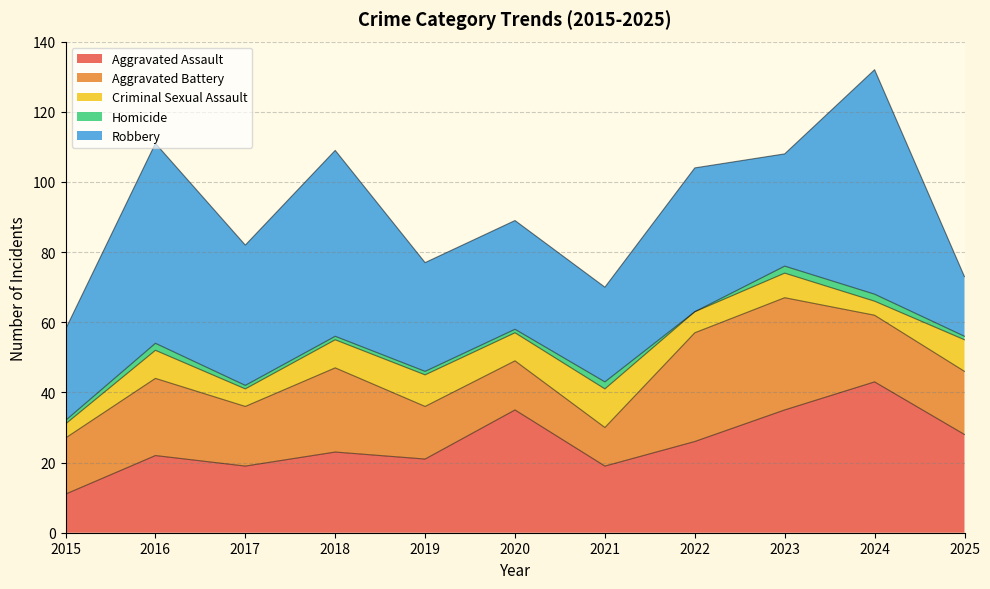

At which label is Aggravated Battery closest to 21?

2016